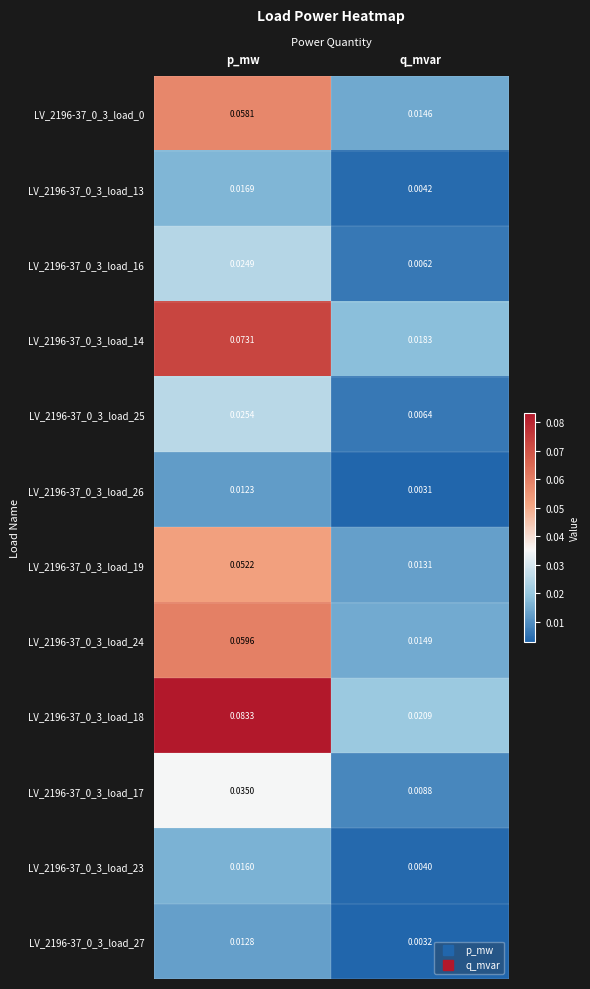

What is the total value across all series at p_mw?

0.5